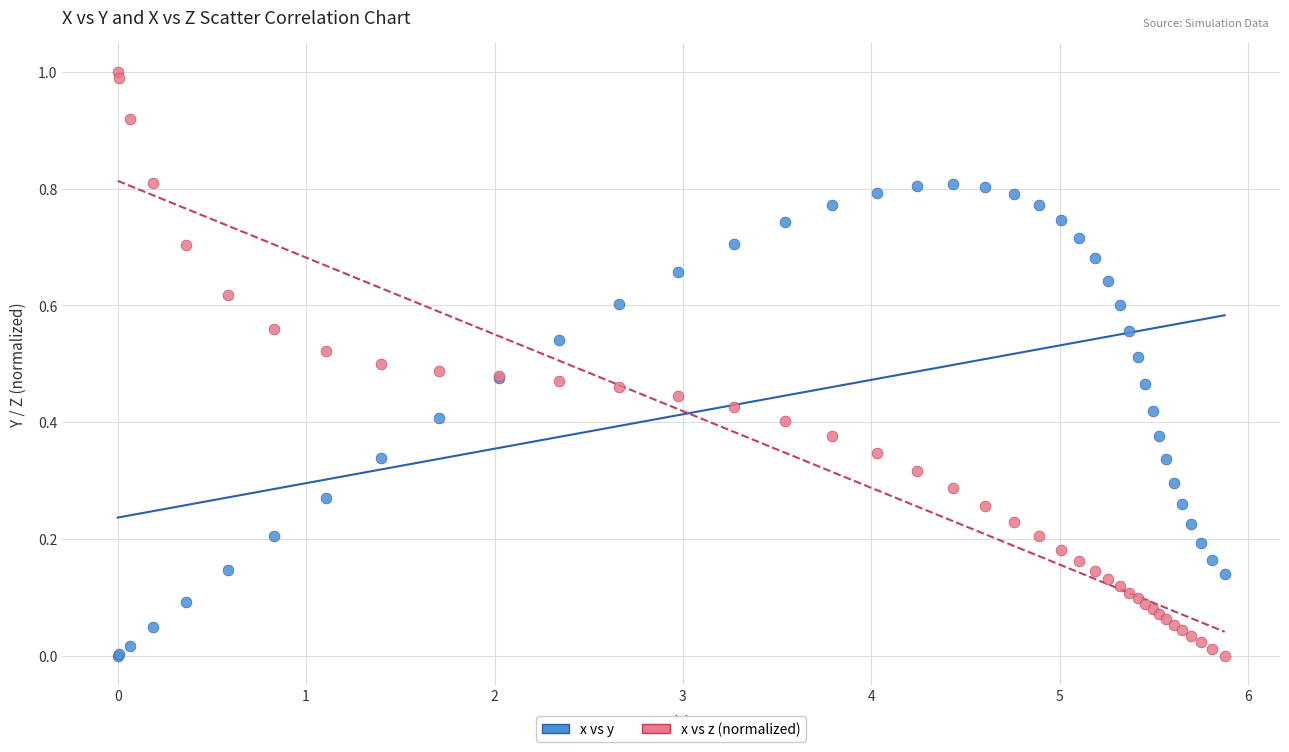

Which series reaches the maximum Y coordinate?

x vs z (normalized)